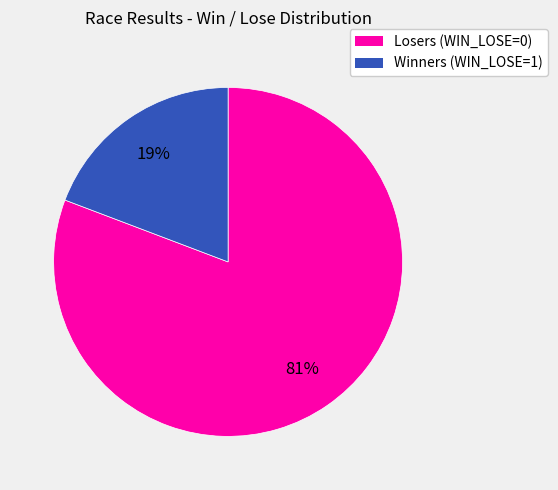

To the nearest percent, what is the difference between the largest and smallest slice percentages?

62%